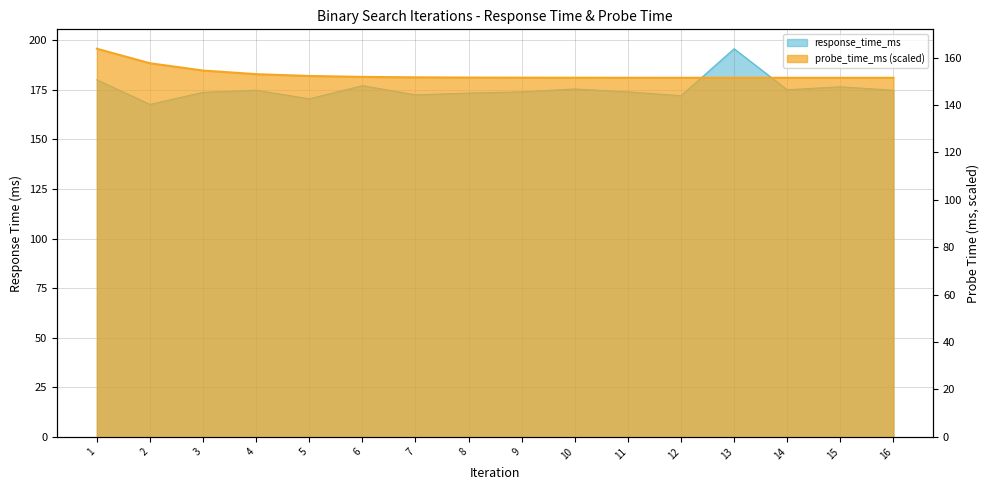

Which has a higher value, 9 or 16?

16